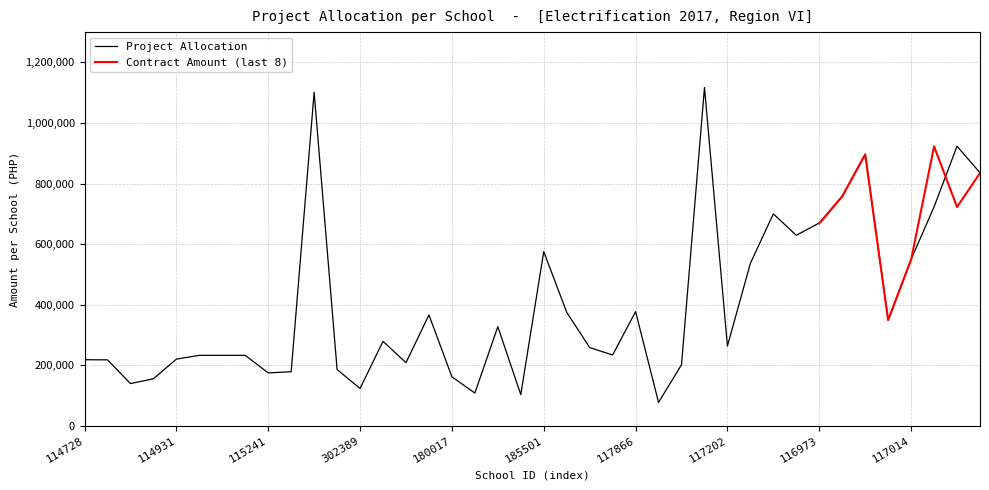

What is the minimum value for Project Allocation?

77360.3